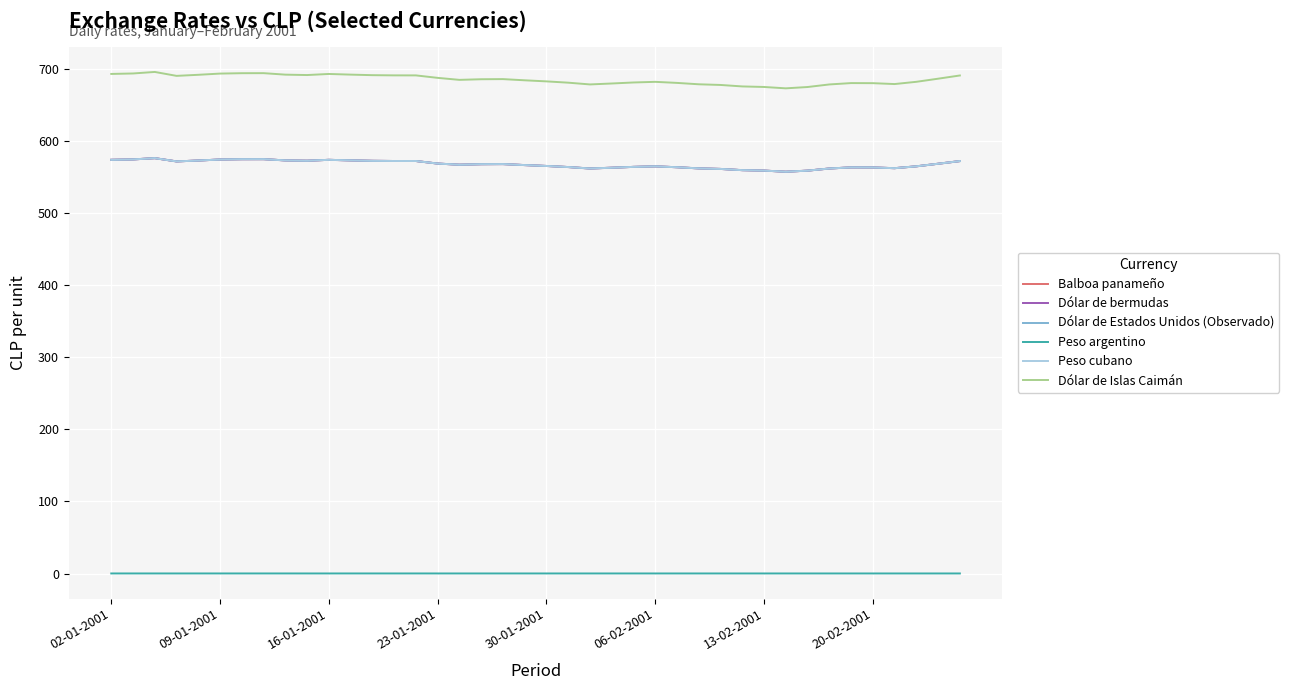

True or false: Balboa panameño and Dólar de bermudas intersect in this chart.

False